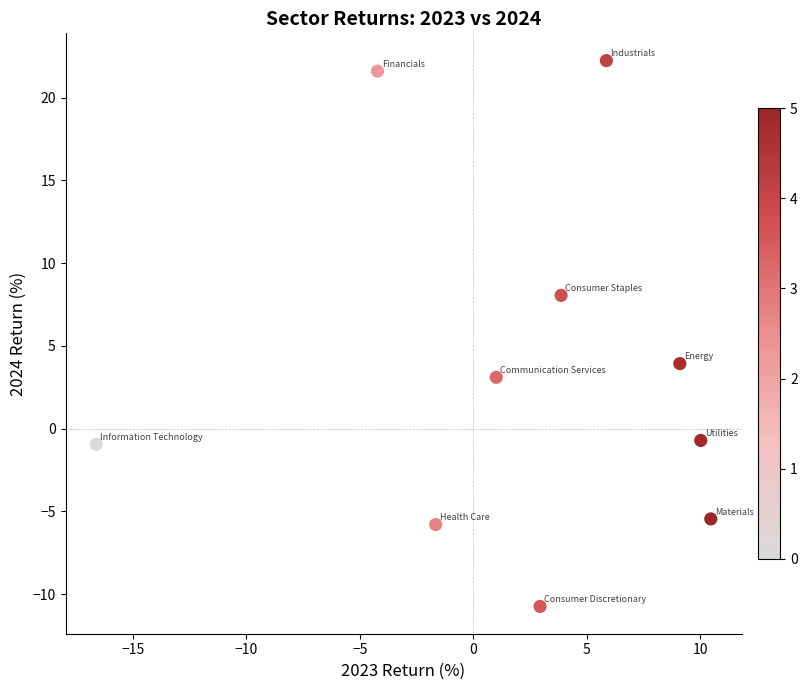

What Y value in the scatter plot is closest to 5?

3.9